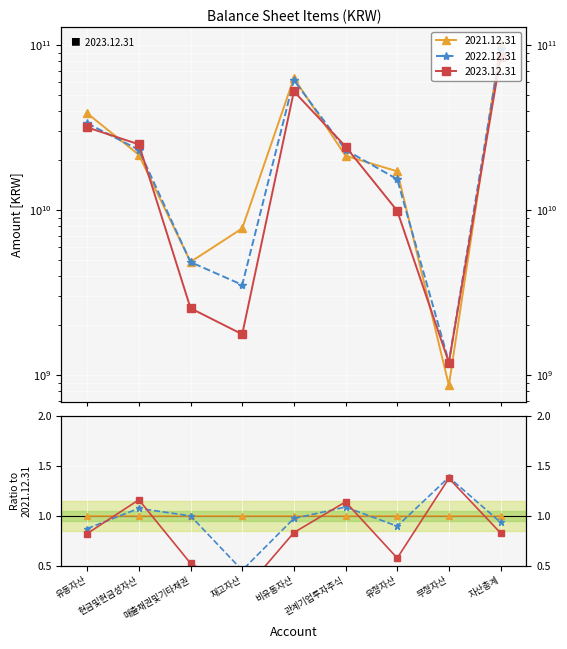

At how many categories does at least one series exceed 35996027641?

3